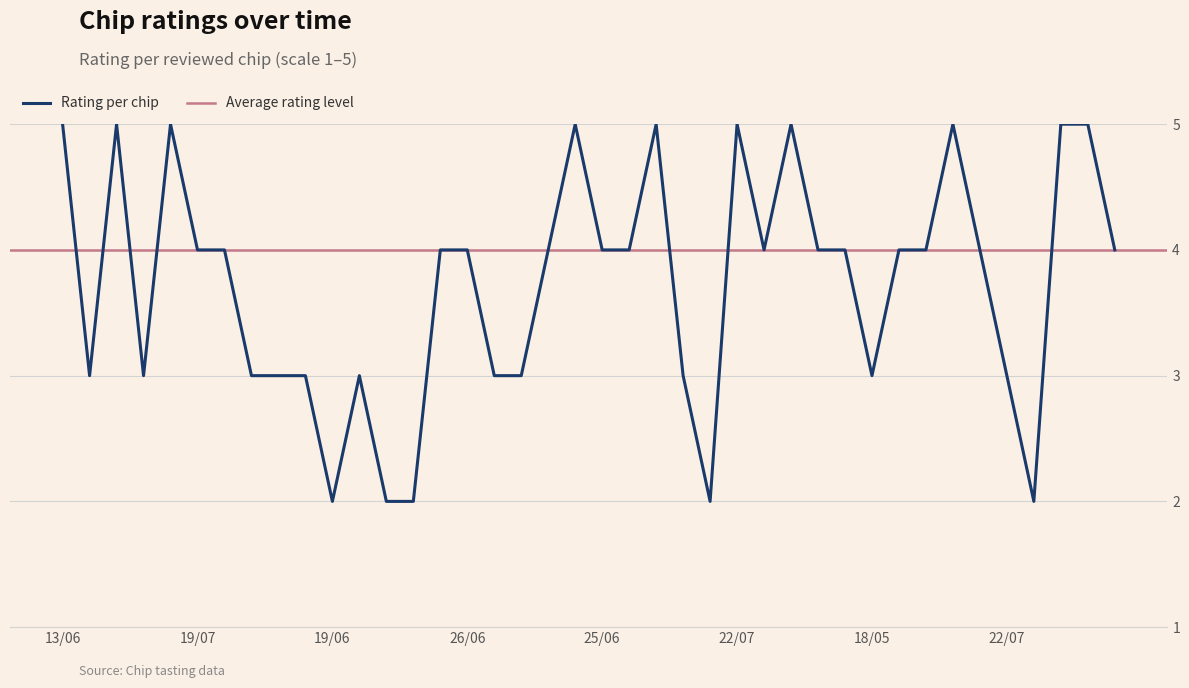

True or false: there are more than 0 points higher than both neighbors.

True